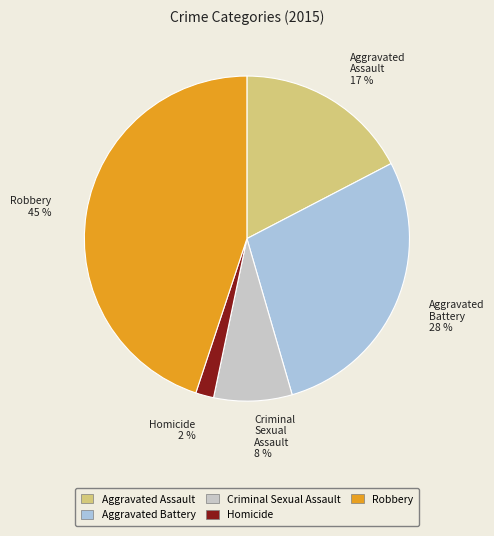

Is Robbery the majority of the pie?

No